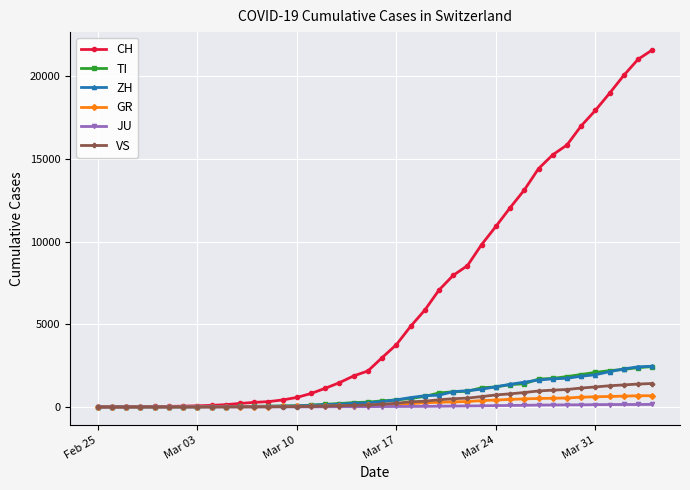

Which series has the largest total across all categories?

CH